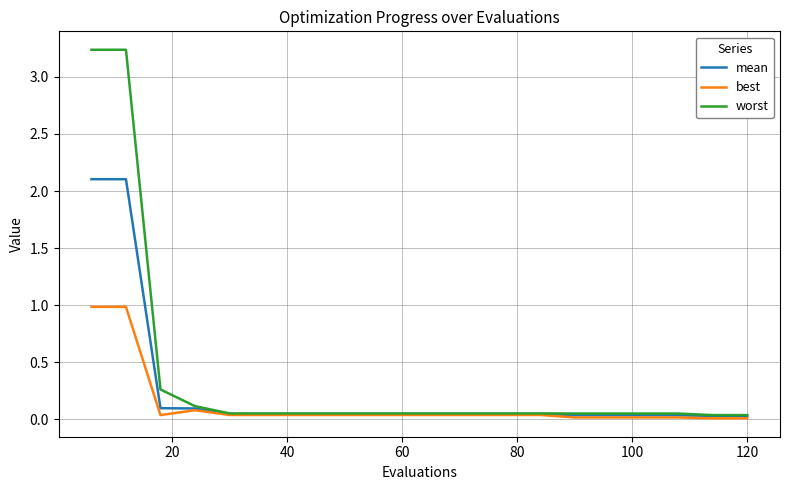

Rank the series by their average value, from highest to lowest.

worst, mean, best